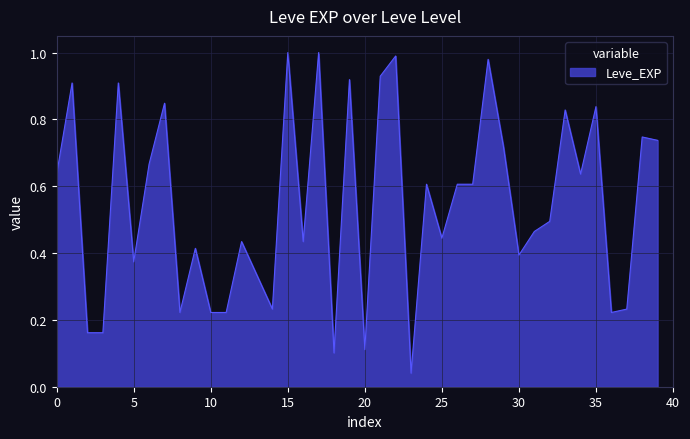

How many lines are shown in the chart?

1